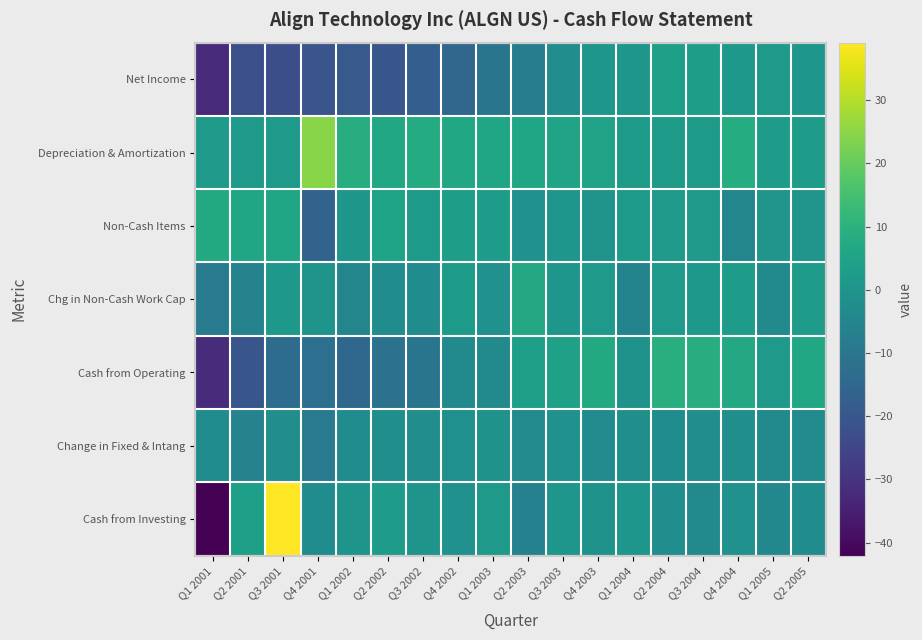

What is the difference between the highest and lowest values at Q1 2004?

7.6